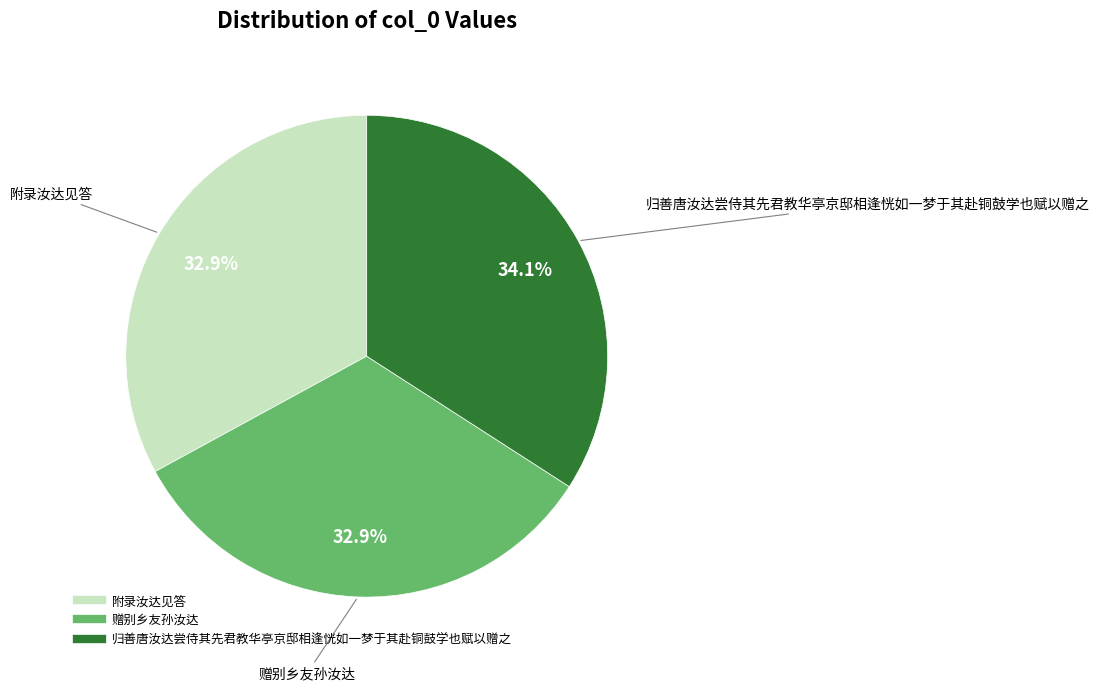

To the nearest percent, what is the difference between the 附录汝达见答 and 归善唐汝达尝侍其先君教华亭京邸相逢恍如一梦于其赴铜鼓学也赋以赠之 slice percentages?

1%